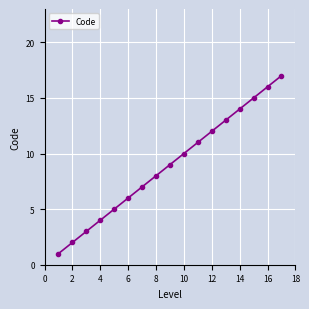

What is the greatest value displayed?

17